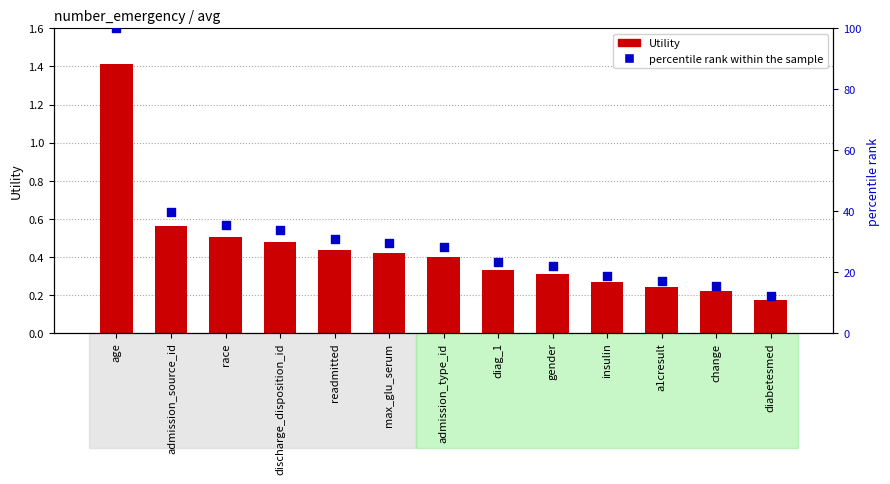

Which series reaches the maximum Y coordinate?

percentile rank within the sample